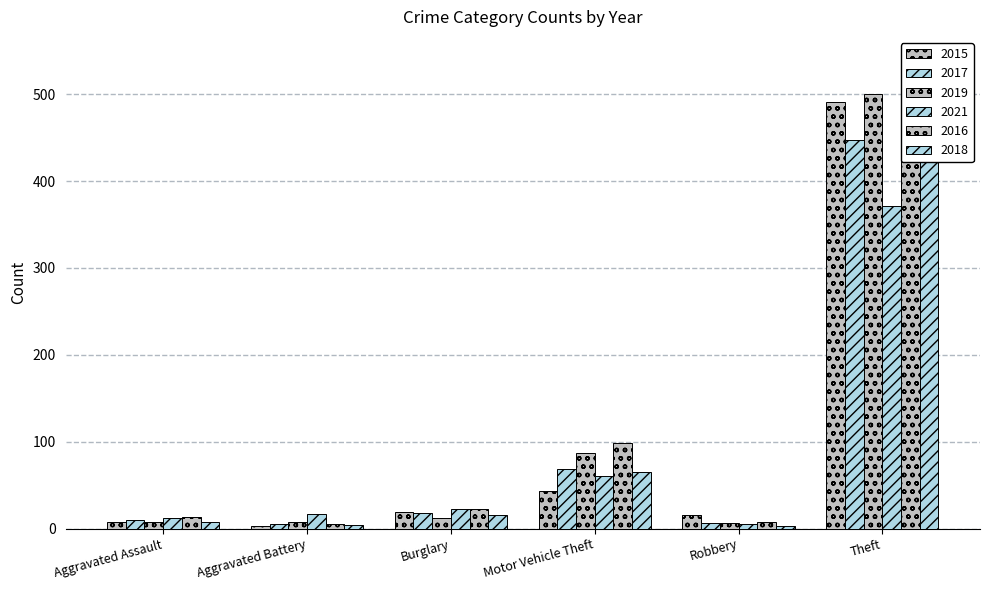

Reading right to left, extract all data points from this chart.

2015: 491	15	43	19	3	8
2017: 447	6	69	18	5	10
2019: 500	6	87	12	8	7
2021: 371	5	60	23	17	12
2016: 489	8	98	22	5	13
2018: 539	3	65	16	4	7